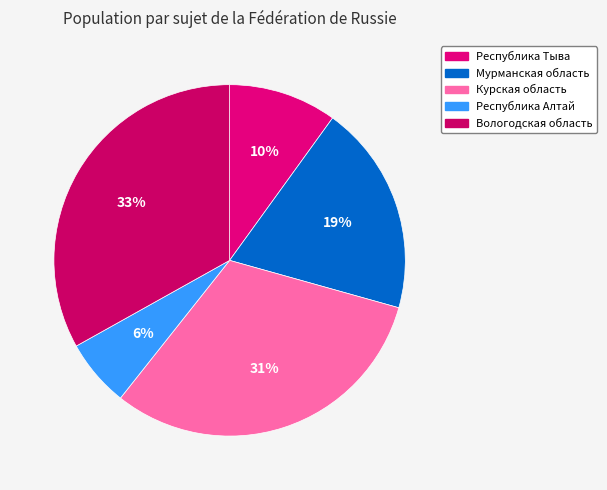

Is there any slice that represents more than half of the pie?

No